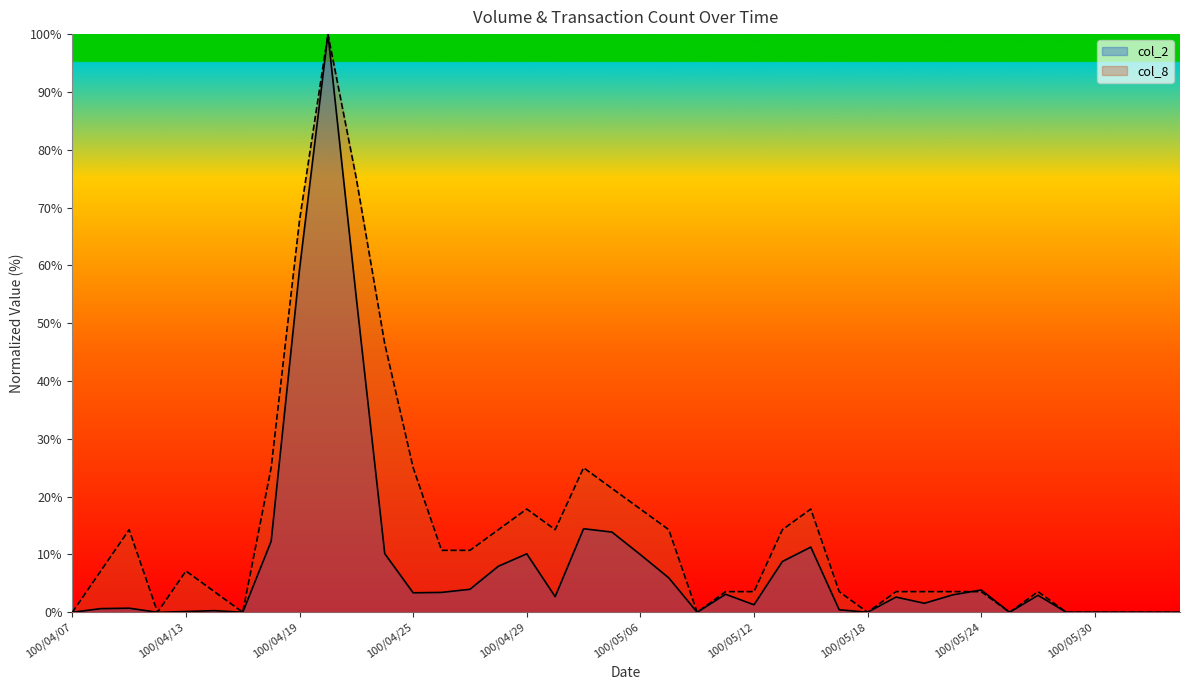

Count the number of categories in the chart.

40